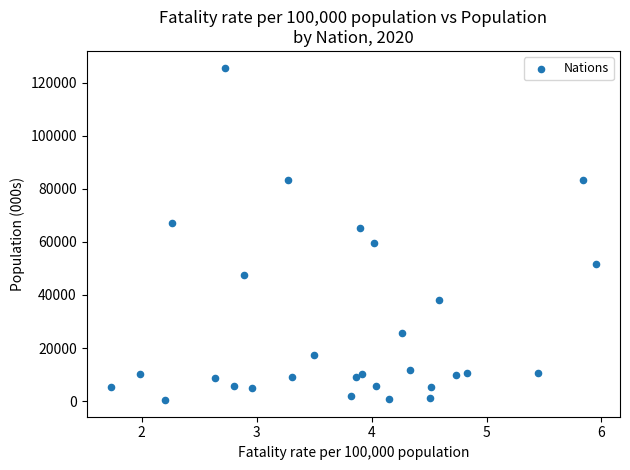

What is the range of X values (max minus min)?

4.2